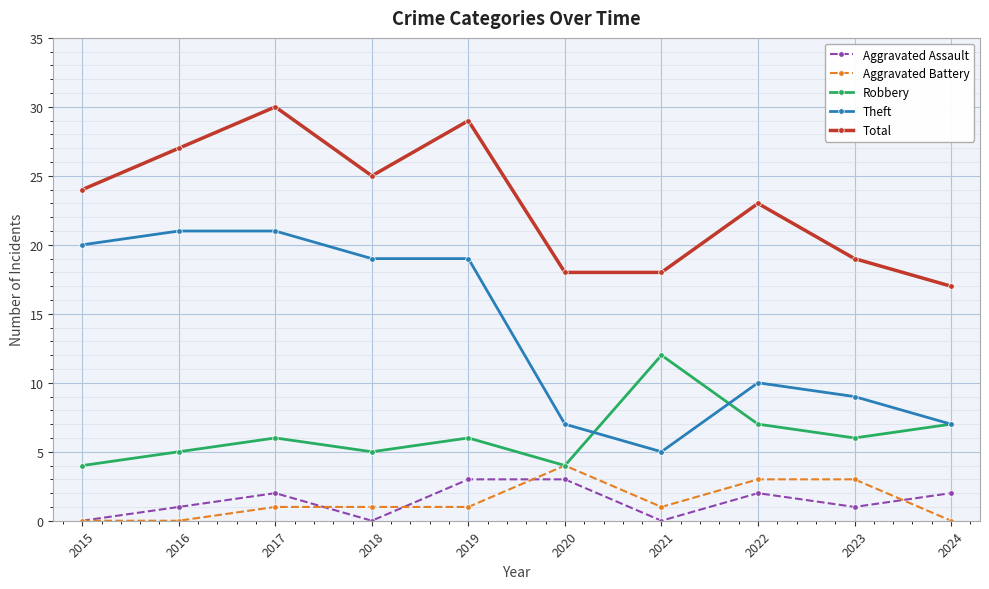

What is the value of the Robbery point at the 3rd from the left?

6